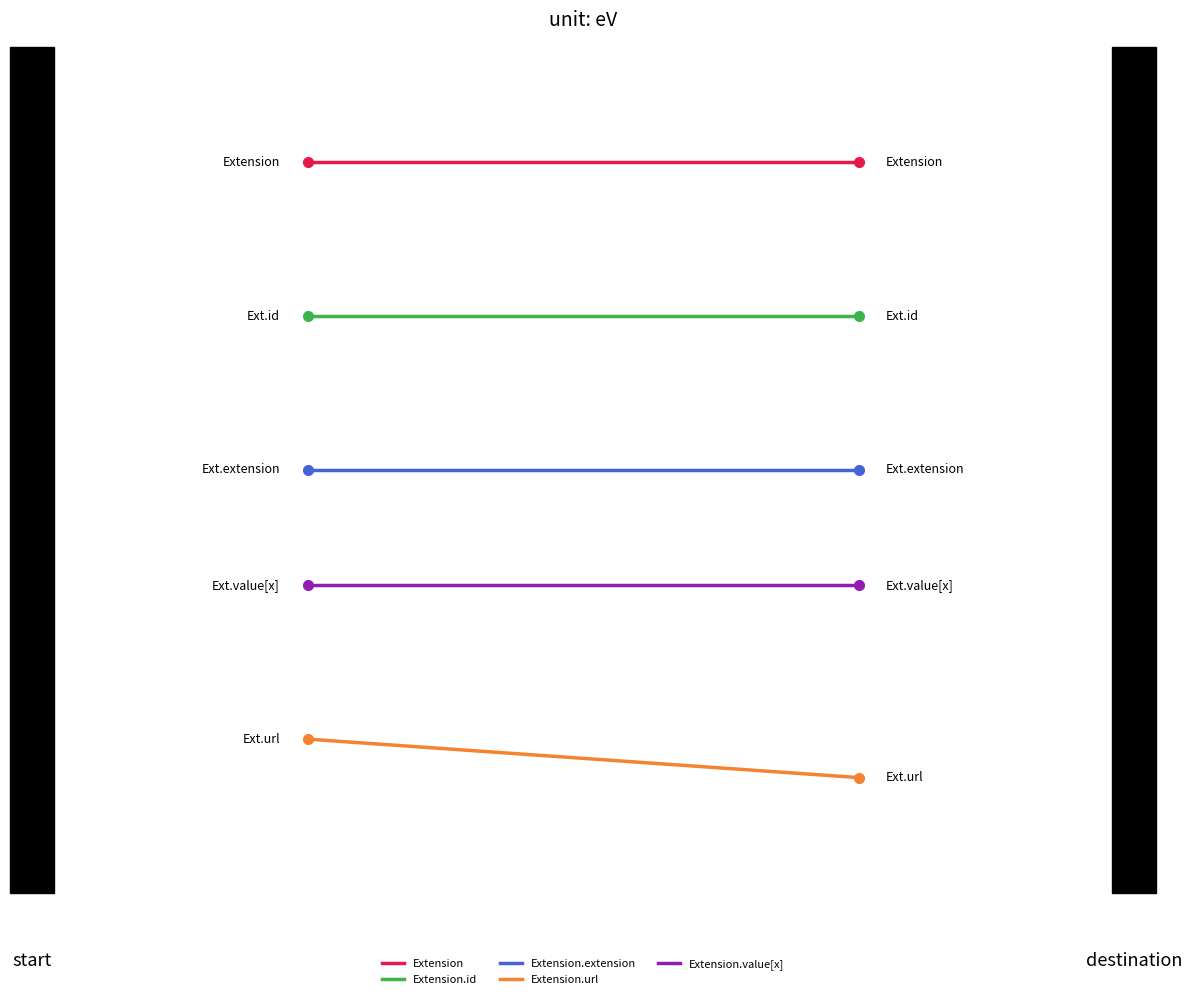

What are all the series names shown in the legend?

Extension, Extension.id, Extension.extension, Extension.url, Extension.value[x]